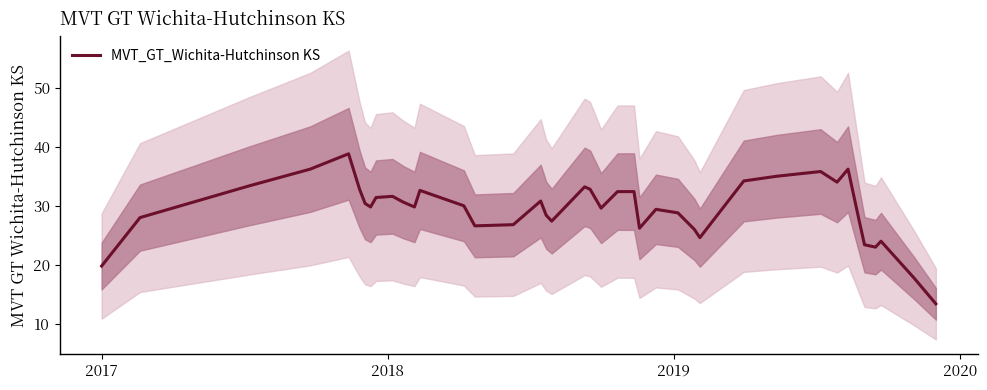

What is the lowest value of the MVT_GT_Wichita-Hutchinson KS series?

13.4